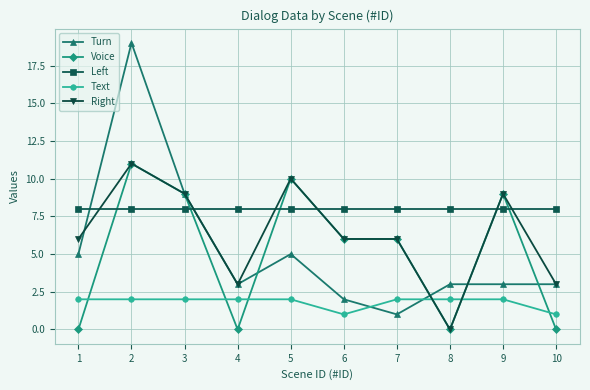

How many data points does each series have?

10